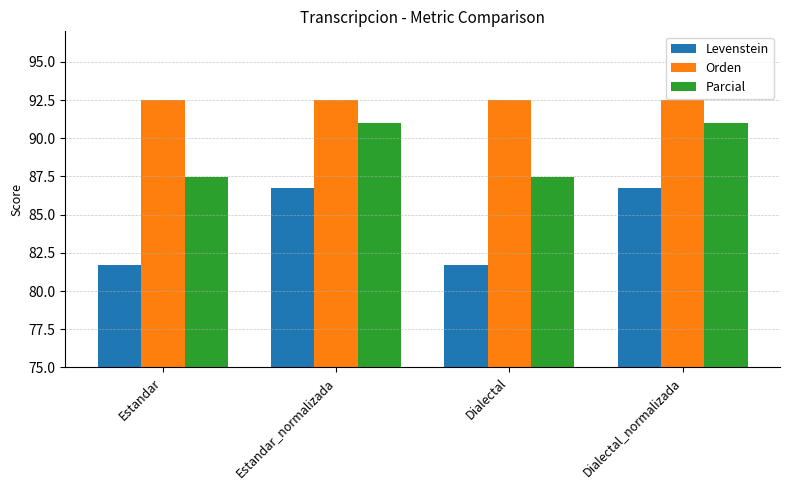

Read the Orden value at Dialectal.

92.5